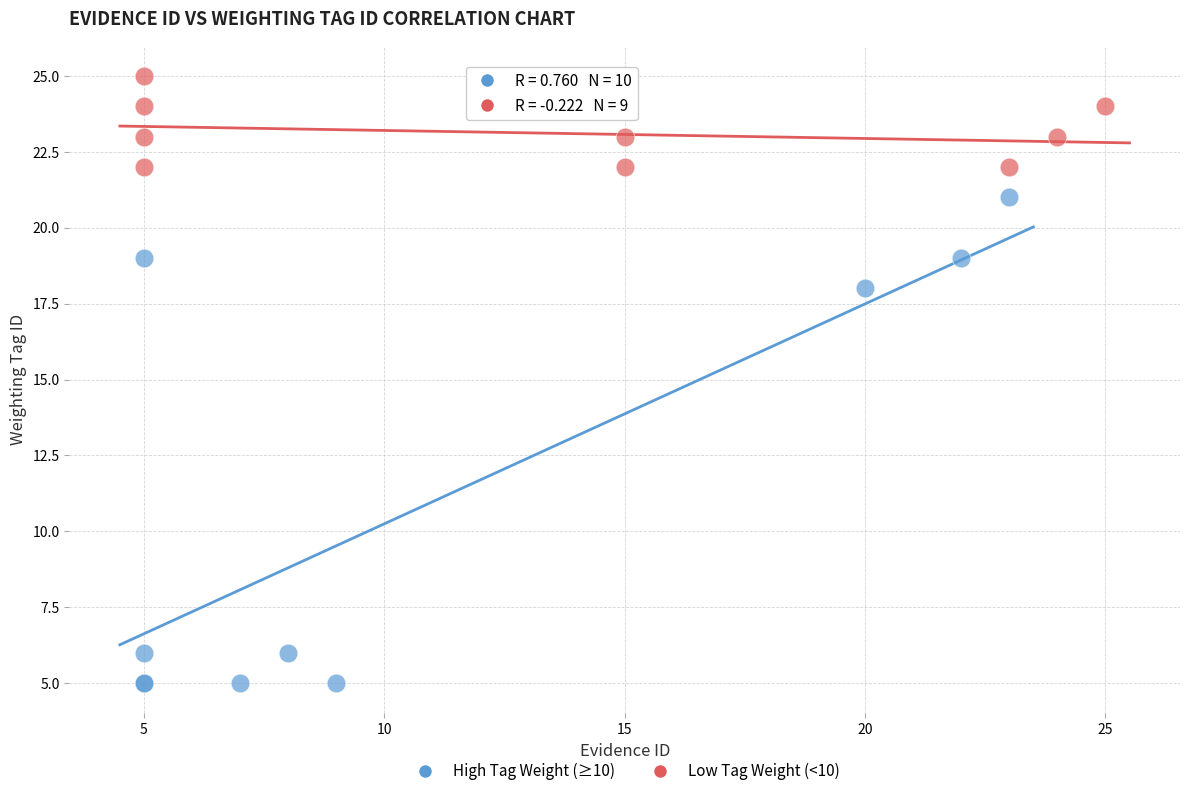

Which series contains the highest Y value?

Low Tag Weight (<10)